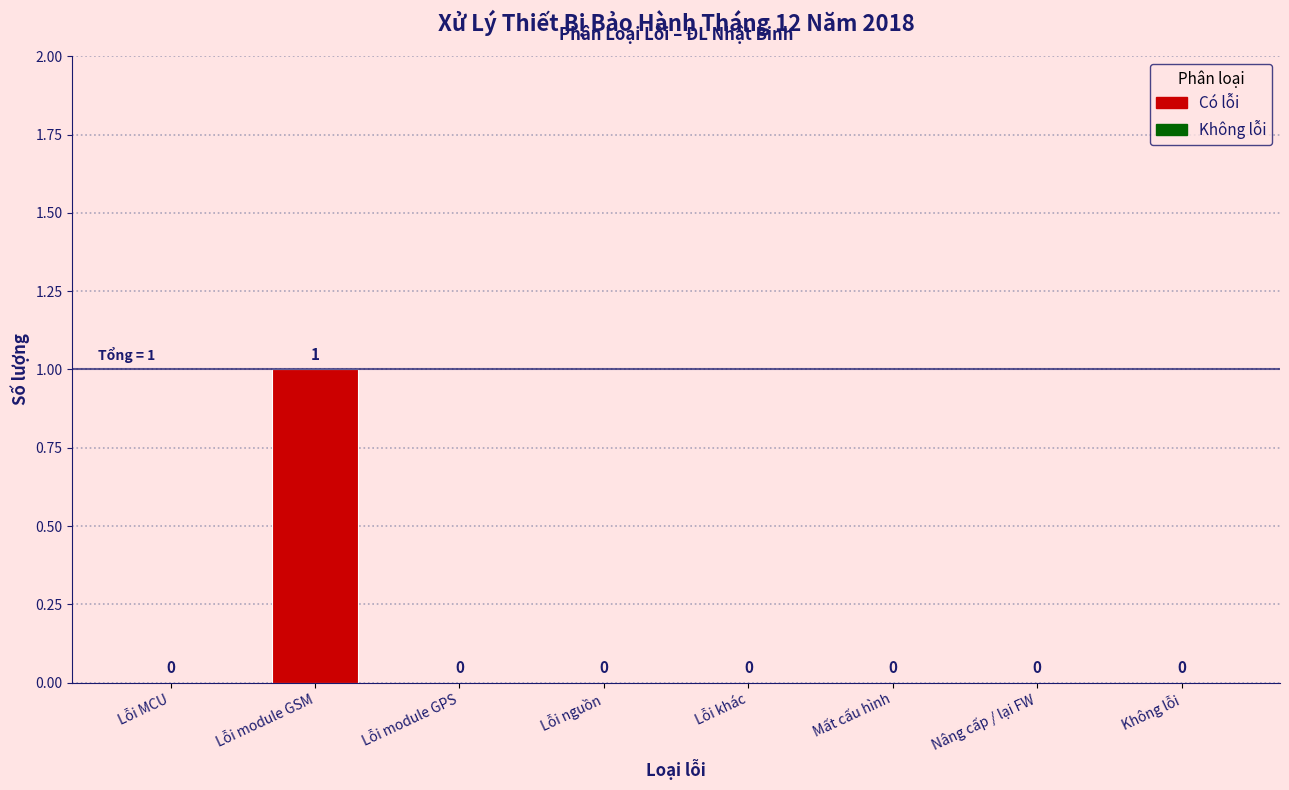

Reading left to right, transcribe all the data shown in this chart.

Lỗi MCU=0	Lỗi module GSM=1	Lỗi module GPS=0	Lỗi nguồn=0	Lỗi khác=0	Mất cấu hình=0	Nâng cấp / lại FW=0	Không lỗi=0